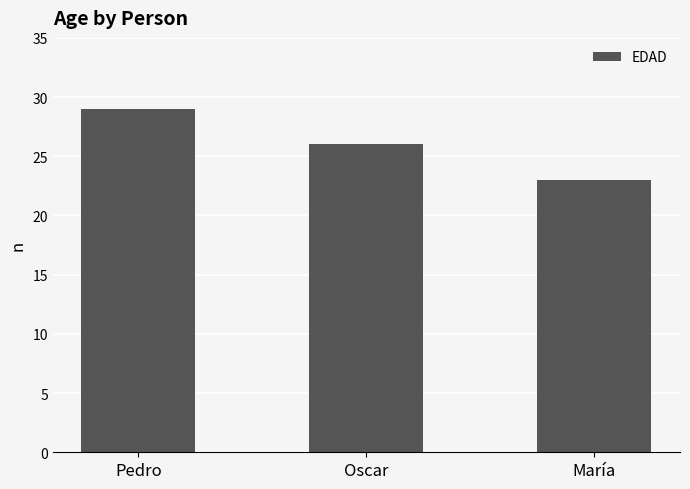

True or false: the data shows 23 at María.

True